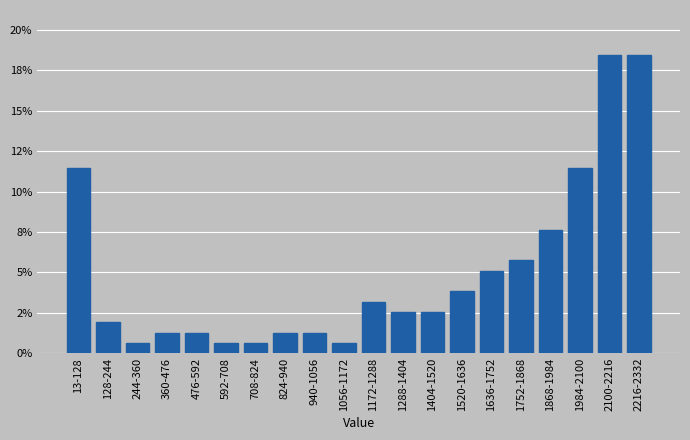

Are the bars horizontal?

No